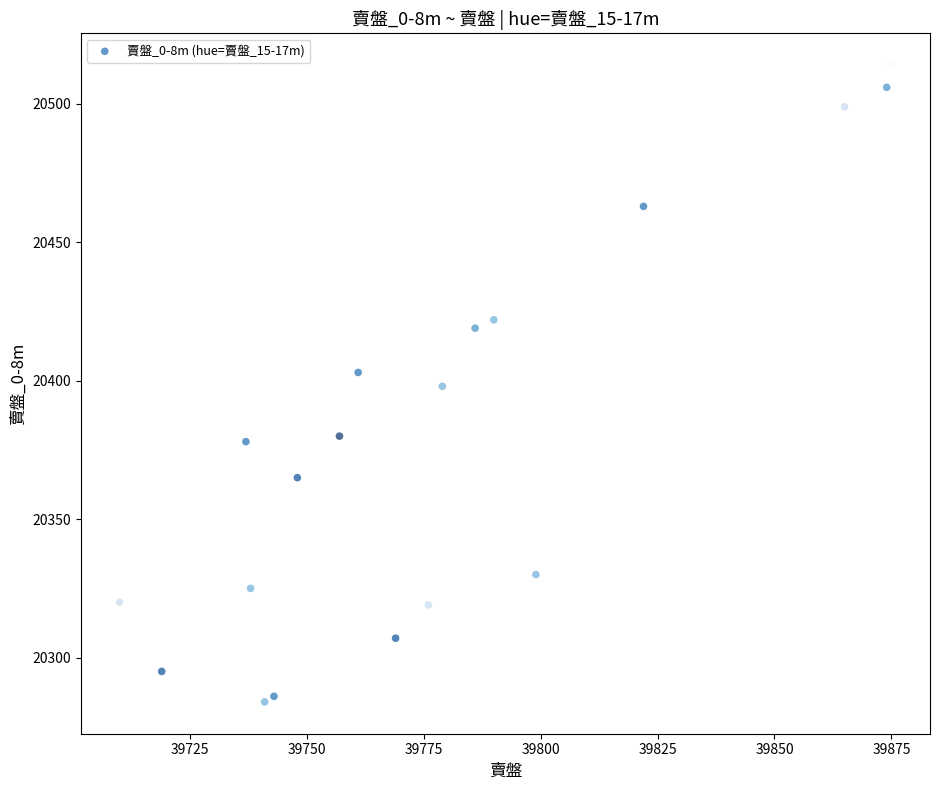

What is the range of X values (max minus min)?

165